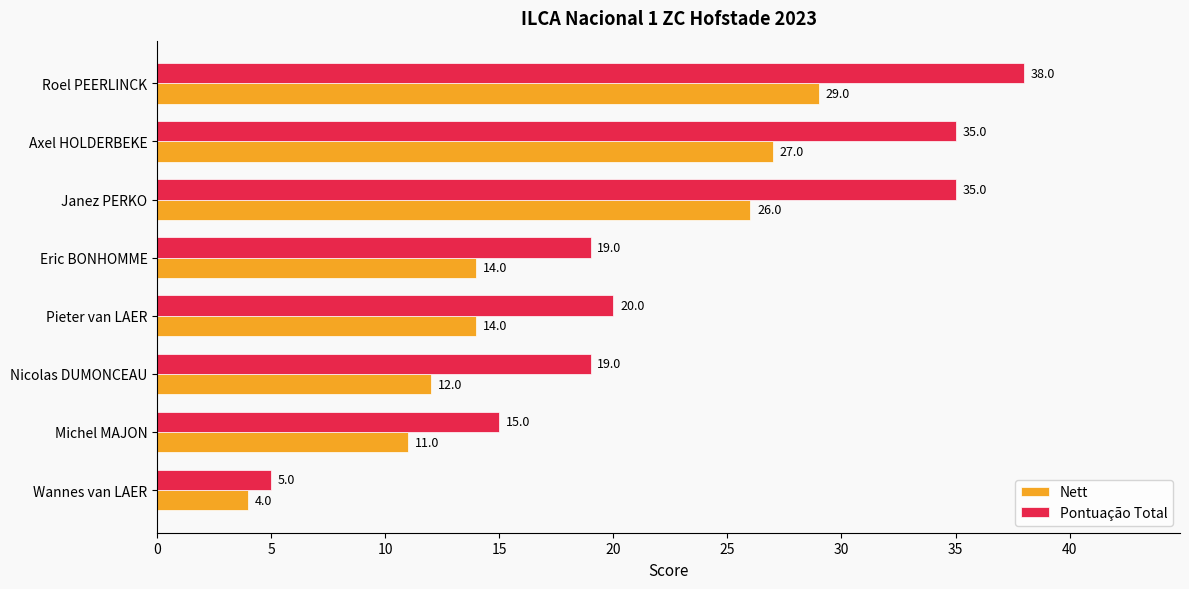

What is the spread (max minus min) of values at Michel MAJON?

4